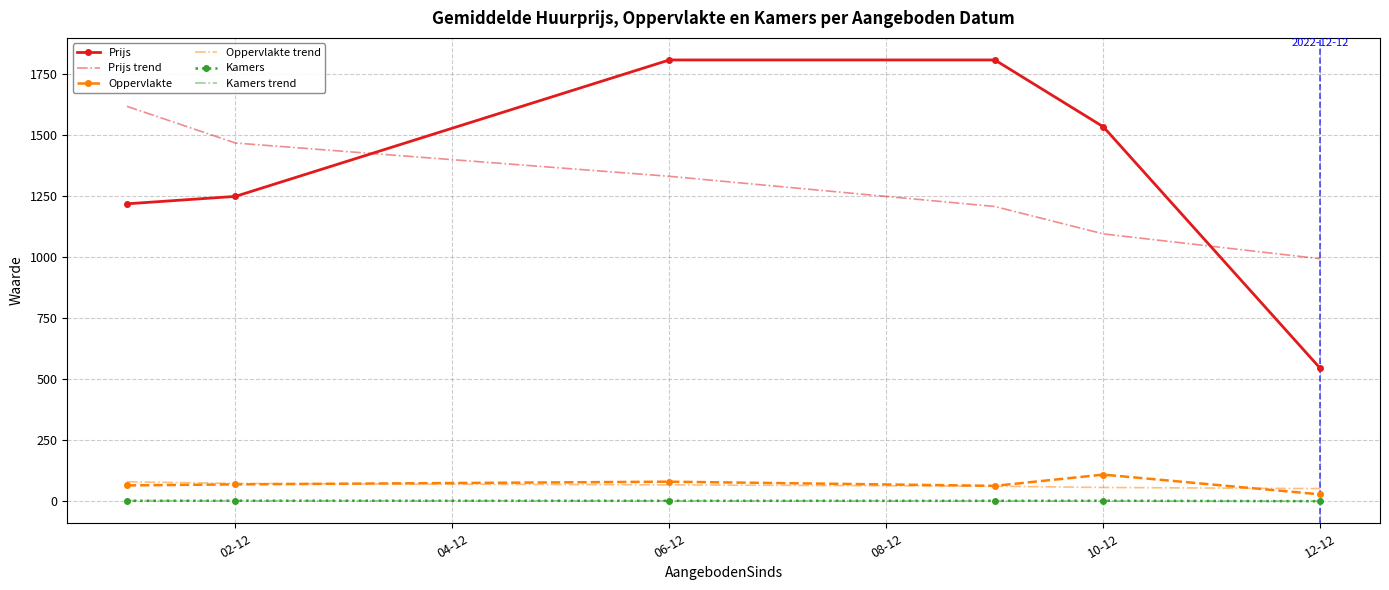

True or false: Kamers trend and Prijs trend cross at least once.

False